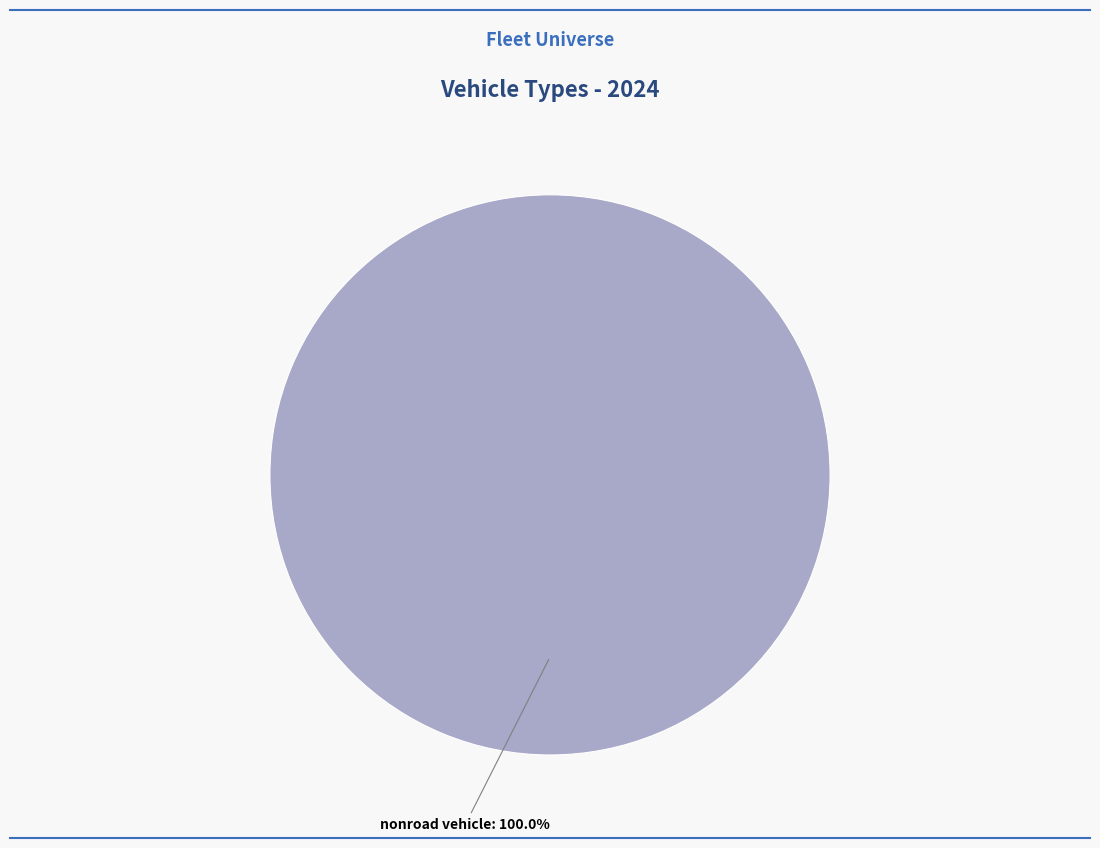

Is there a majority slice in this chart?

Yes